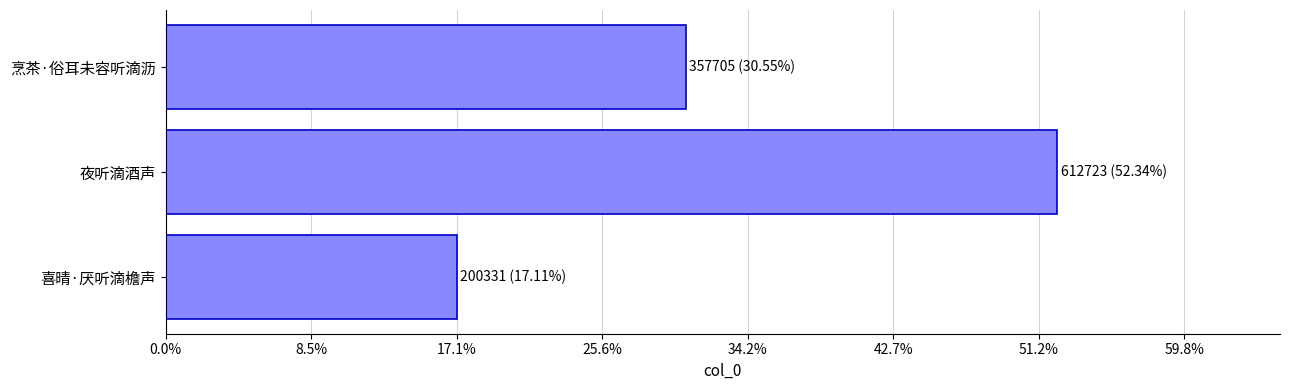

What is the difference between the maximum and minimum values?

412392